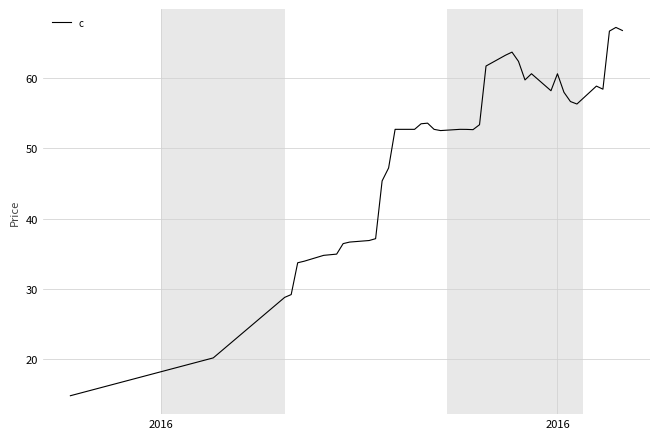

What is the smallest value displayed?

14.8